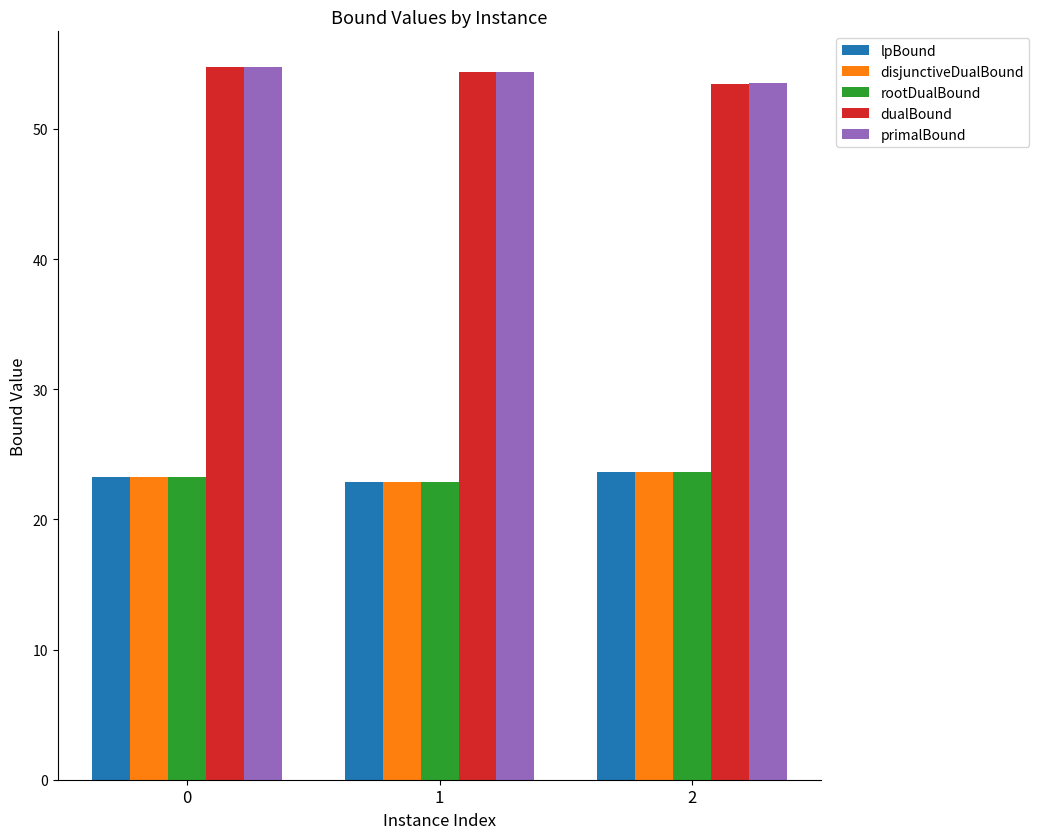

What is the difference between the highest and lowest values at 0?

31.5